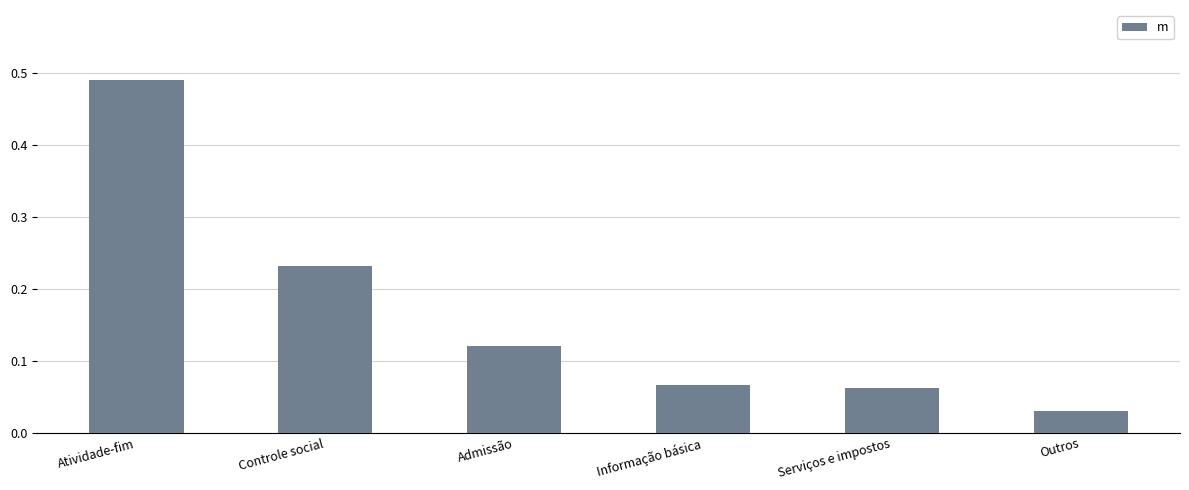

At which category does the chart reach its minimum across all series?

Outros